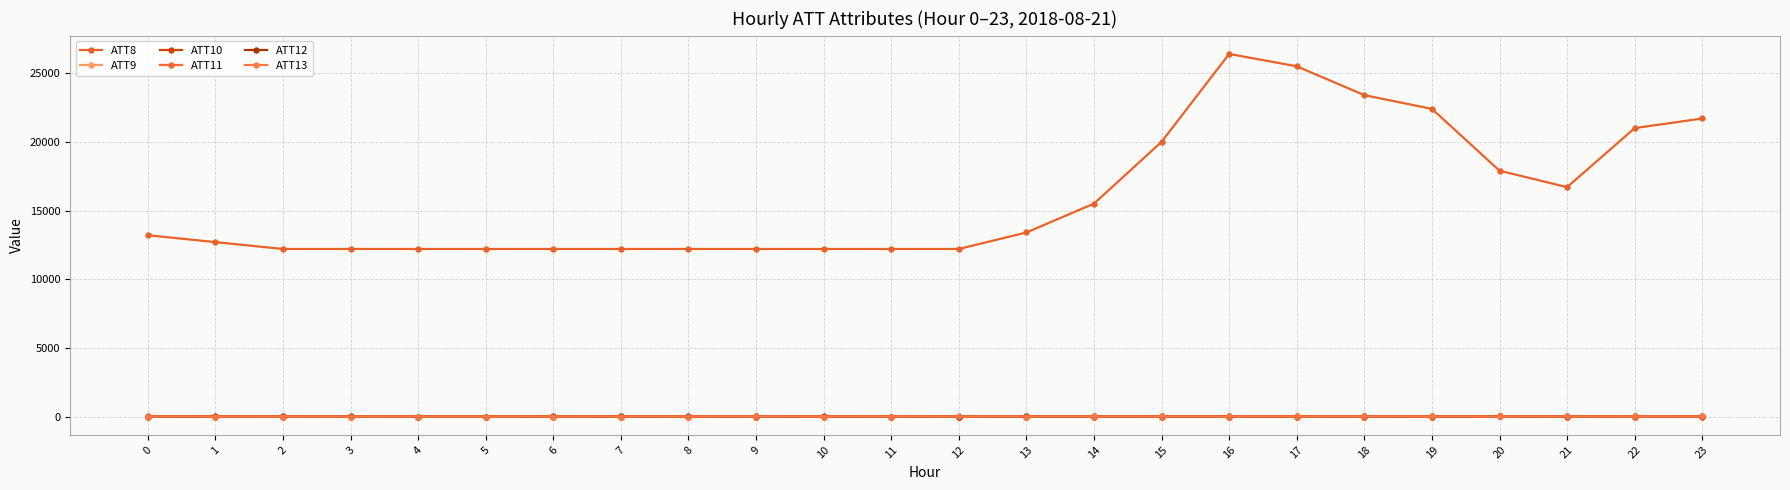

In ATT13, how many points are lower than both neighbors (excluding endpoints)?

6